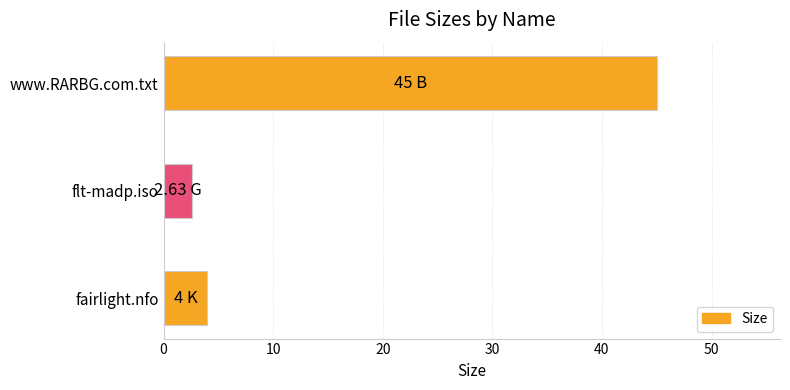

What is the sum of all values?

51.6